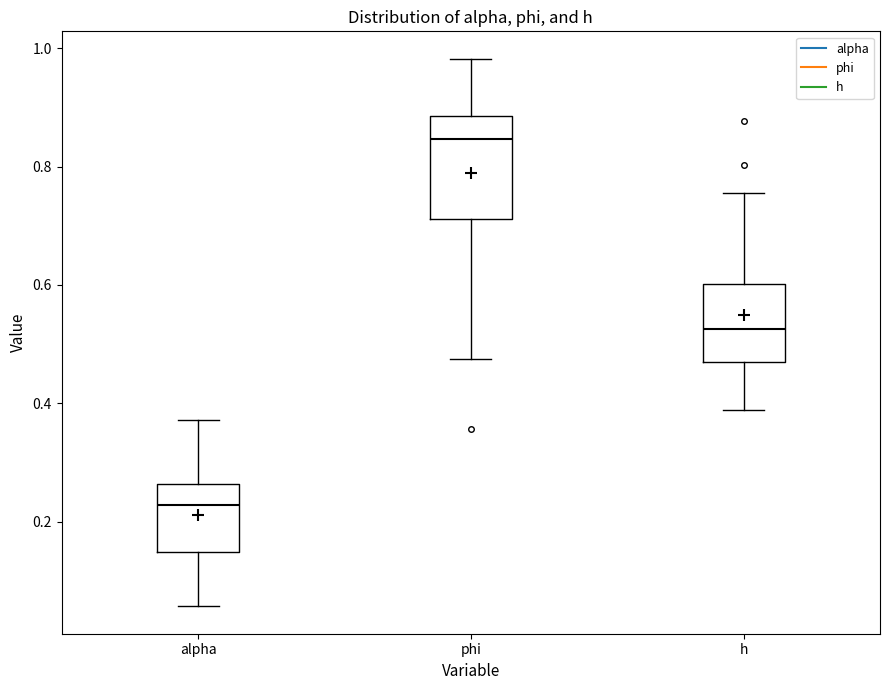

Reading left to right, read every box against the y-axis: the position of its median line, the range the box covers, and the ends of its whiskers. The values are not printed on the chart, so give them approximately, as read against the axis.

alpha: median 0.22, box 0.14 to 0.26, whiskers 0.06 to 0.38
phi: median 0.84, box 0.72 to 0.88, whiskers 0.48 to 0.98
h: median 0.52, box 0.48 to 0.60, whiskers 0.38 to 0.76